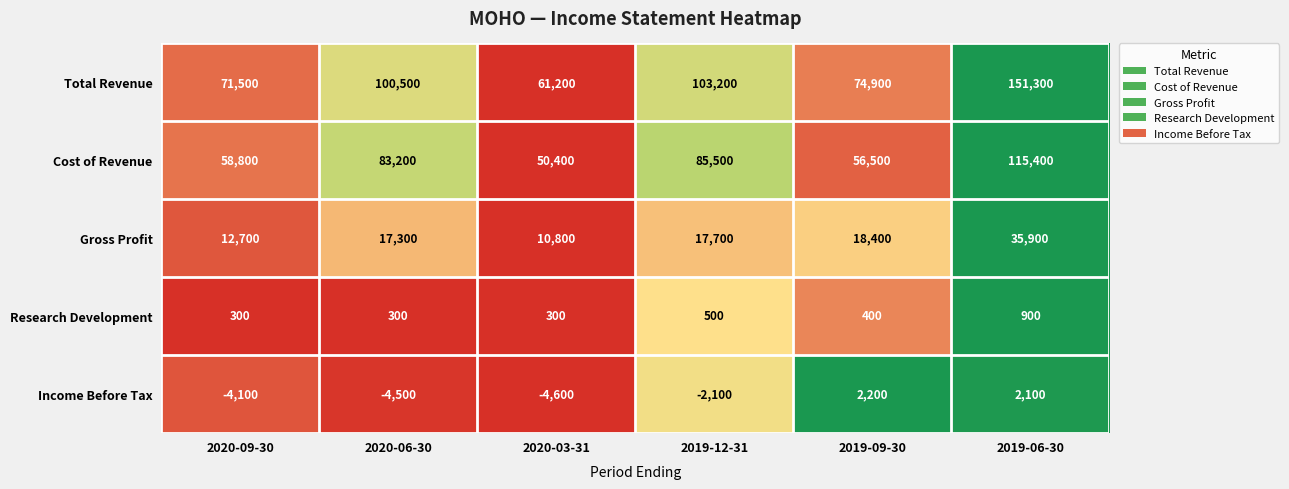

What is the approximate value of Cost of Revenue at 2020-03-31?

50400